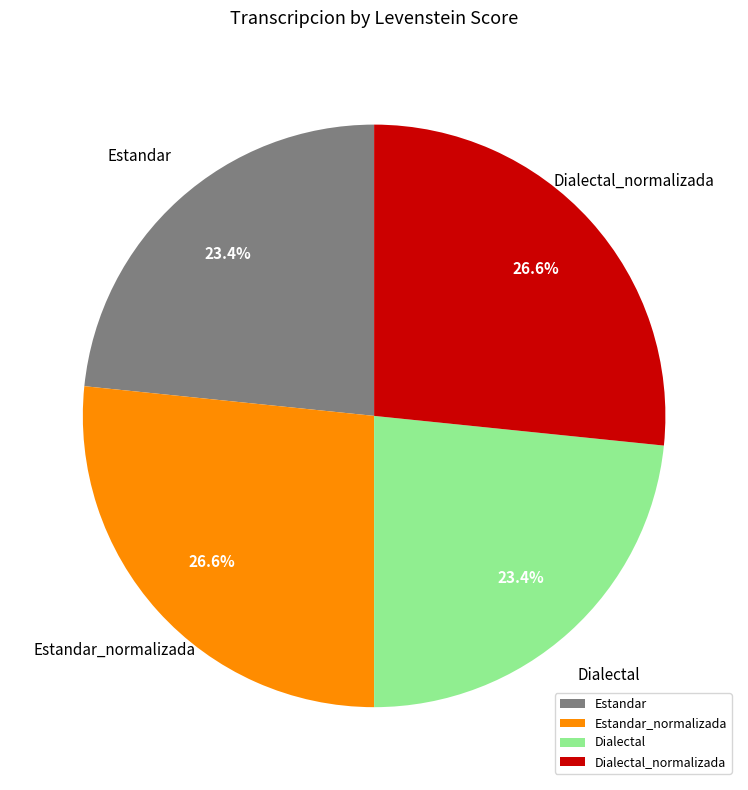

To the nearest percent, what is the difference between the largest and smallest slice percentages?

3%